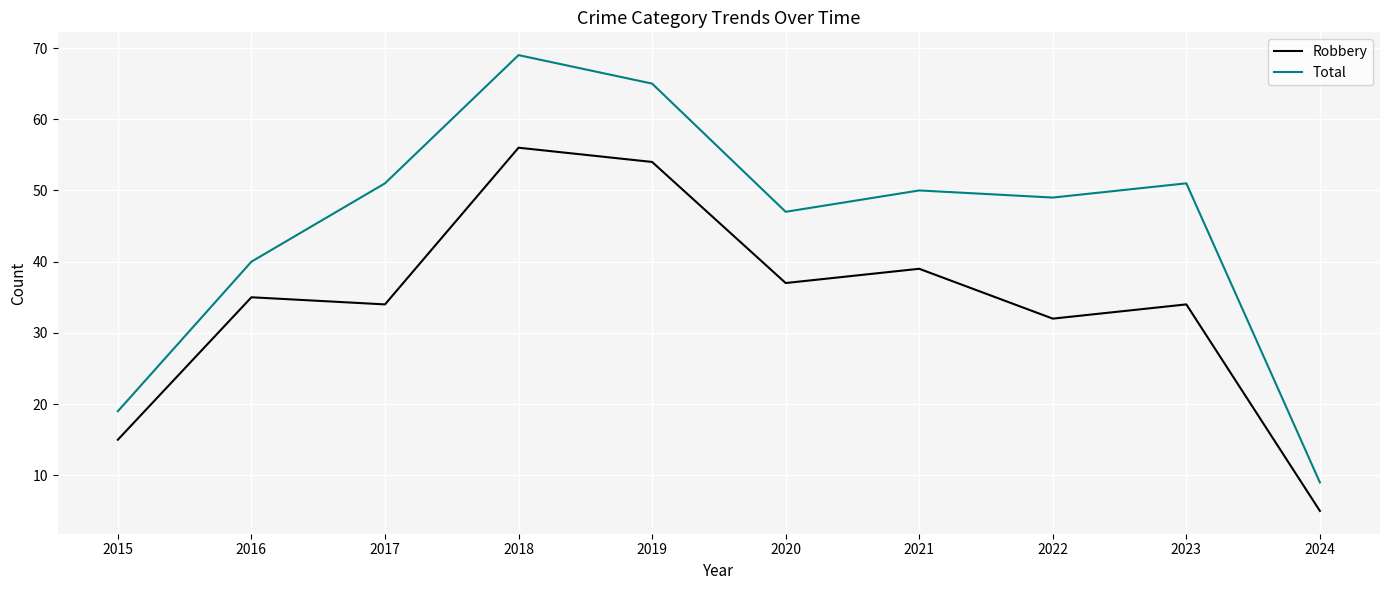

What is the minimum value for Robbery?

5